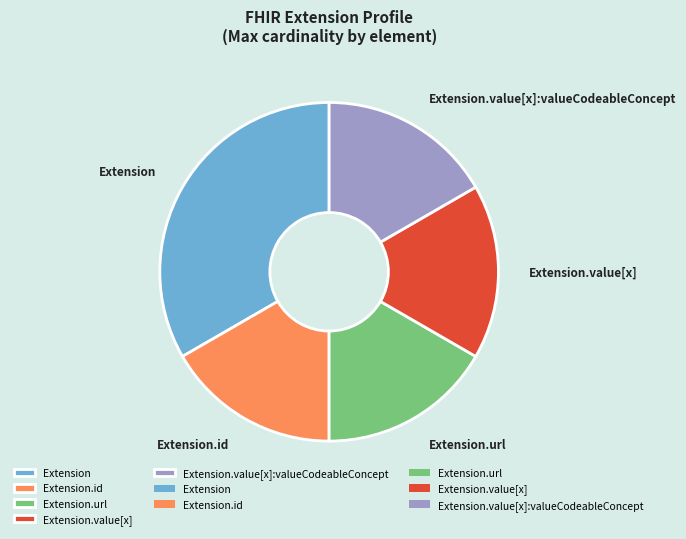

Which slice is the largest?

Extension